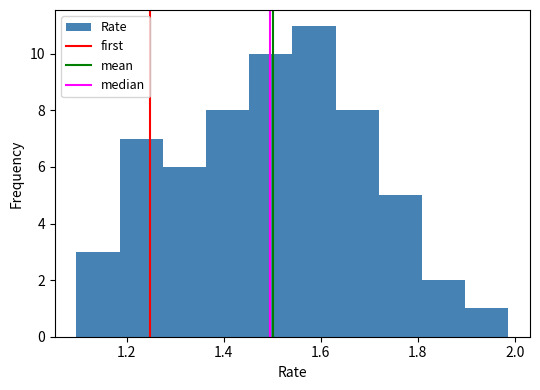

Over which range of the x-axis is the bar tallest?

1.54 to 1.64